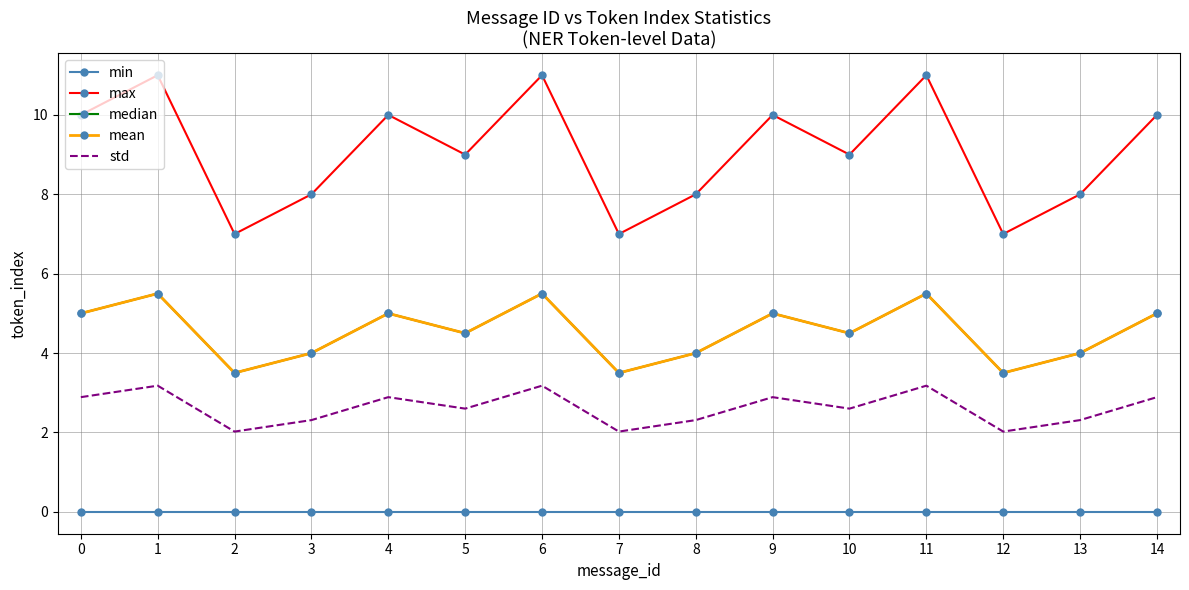

Which series has the widest spread of values?

max